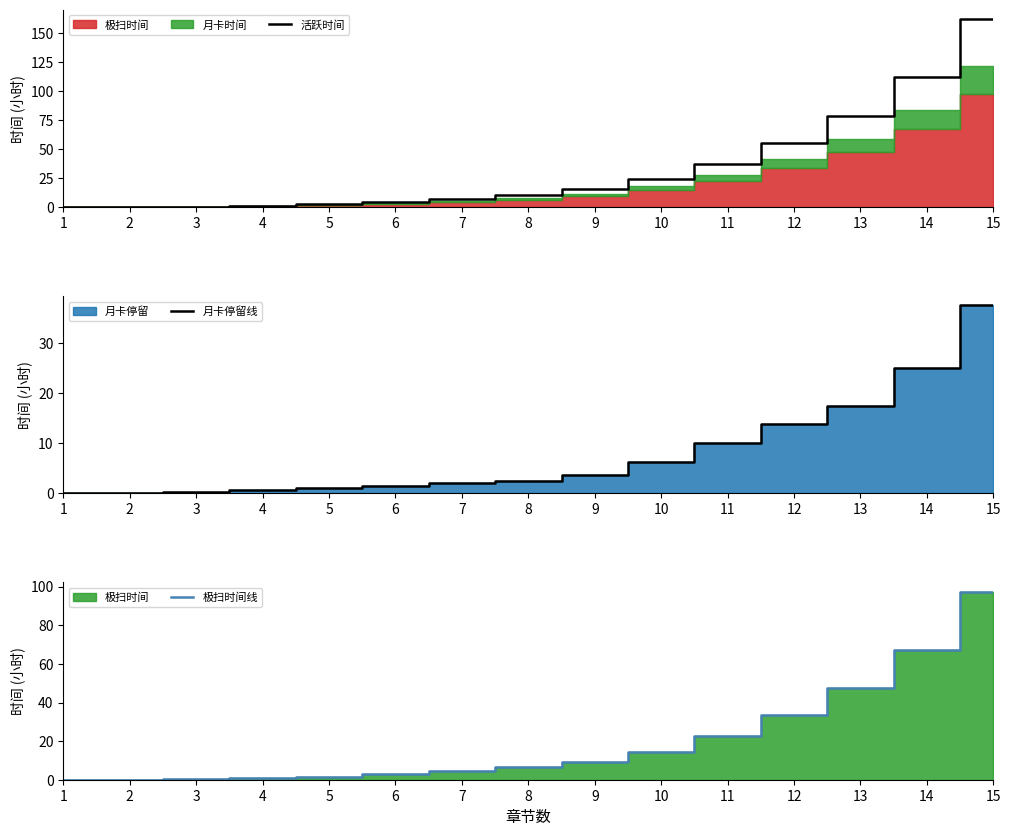

At which label does 极扫时间线 first exceed 6?

8